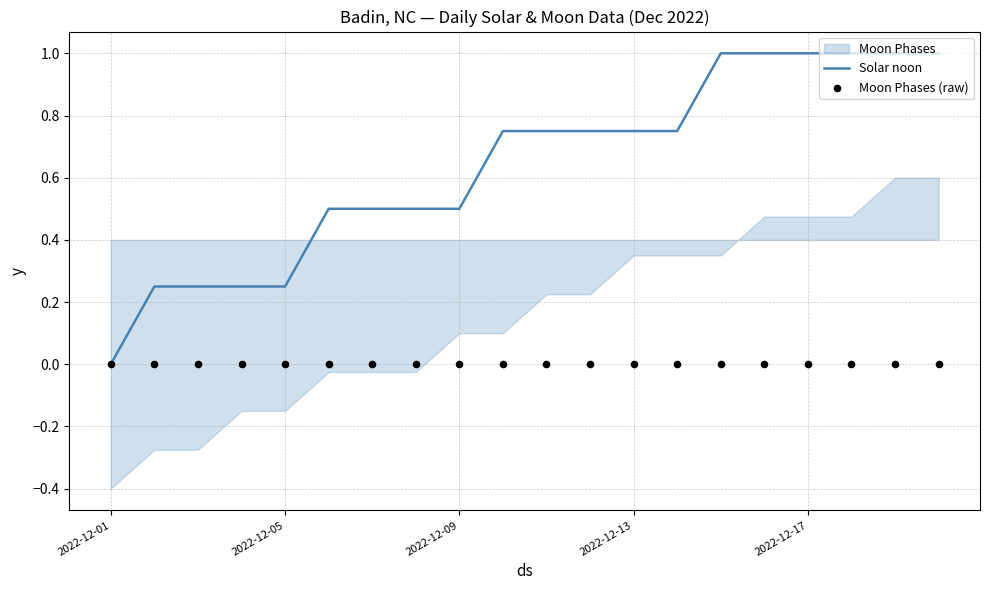

True or false: Solar noon has a value of -0.4 at 2022-12-01.

False